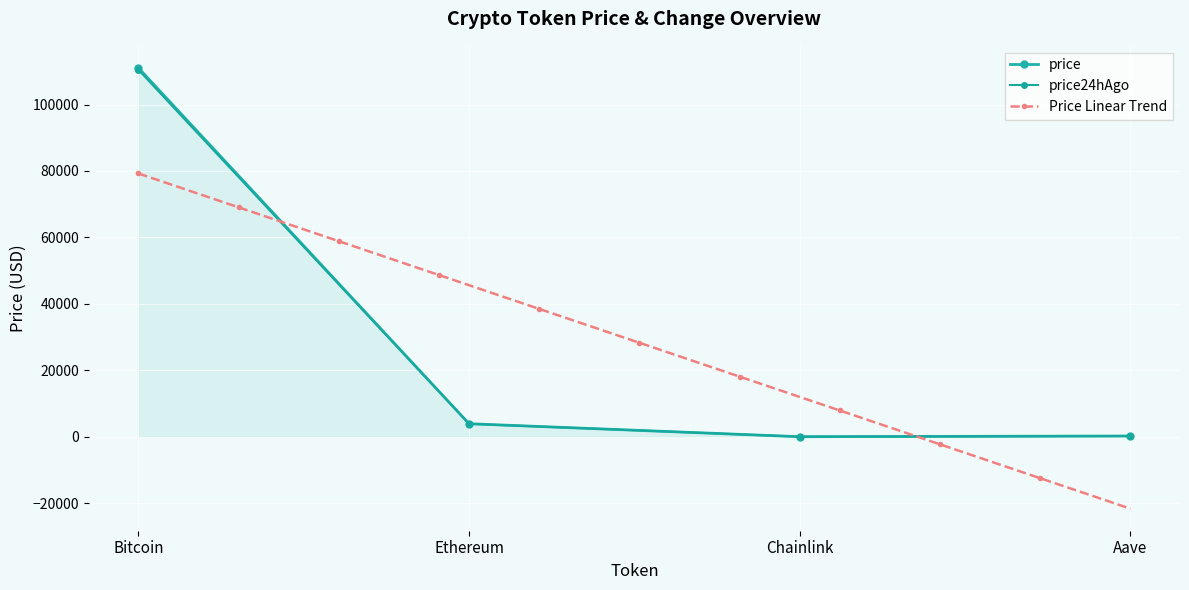

True or false: price24hAgo and price intersect in this chart.

False